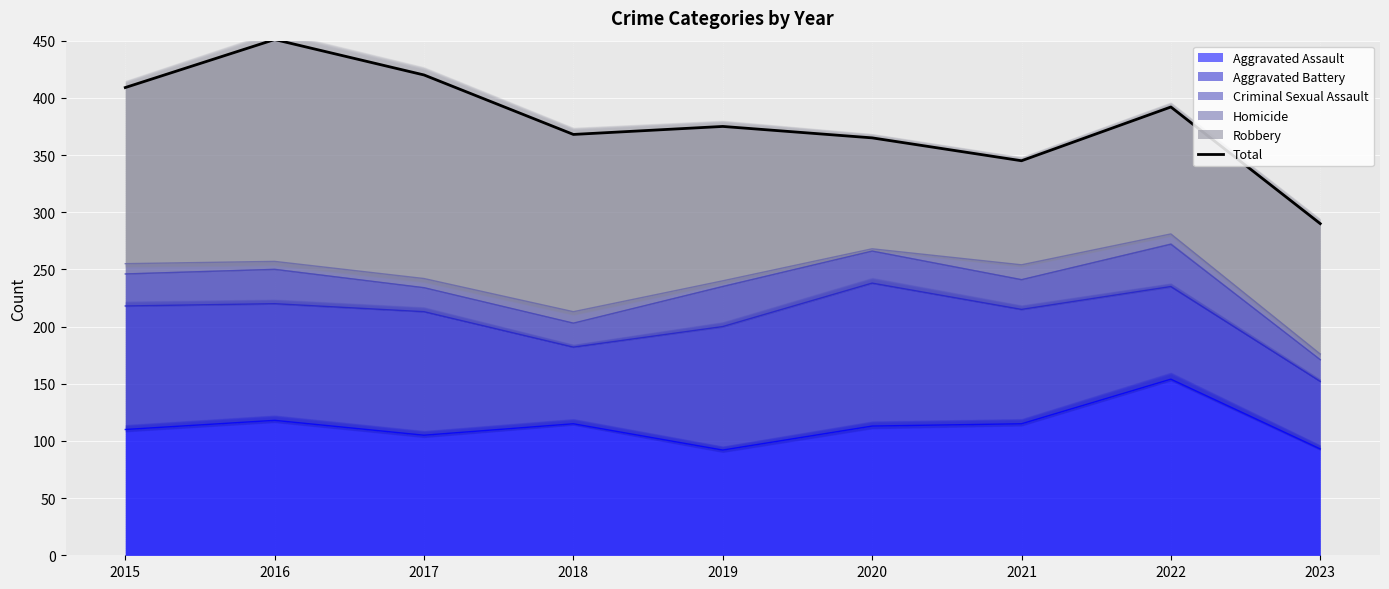

Reading left to right, extract all data points from this chart.

409	451	420	368	375	365	345	392	290